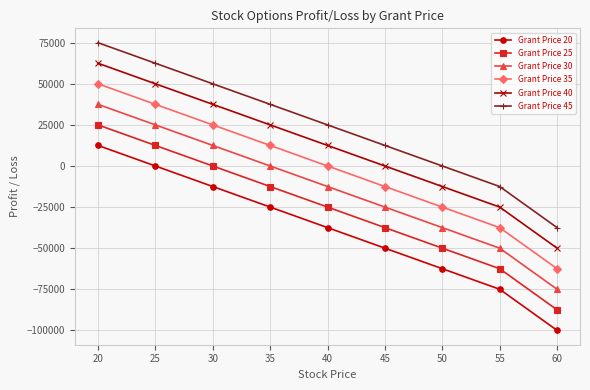

At how many categories does at least one series exceed 19193?

5